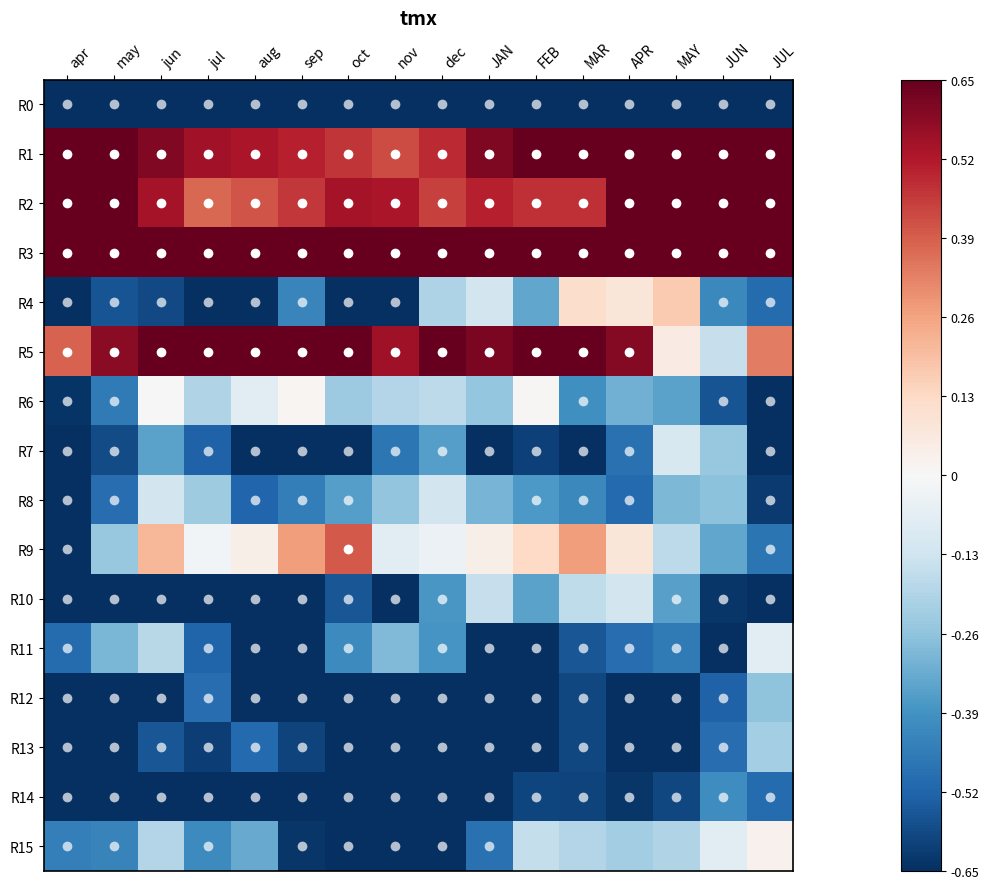

List the series in order of their peak value, highest first.

R2, R3, R5, R1, R9, R4, R15, R6, R11, R7, R10, R8, R13, R12, R14, R0